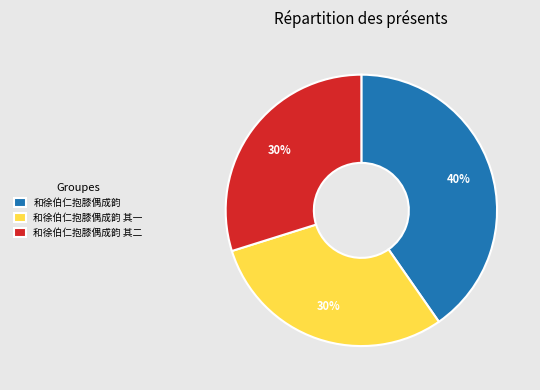

To the nearest percent, what percentage of the pie is 和徐伯仁抱膝偶成韵 其一?

30%